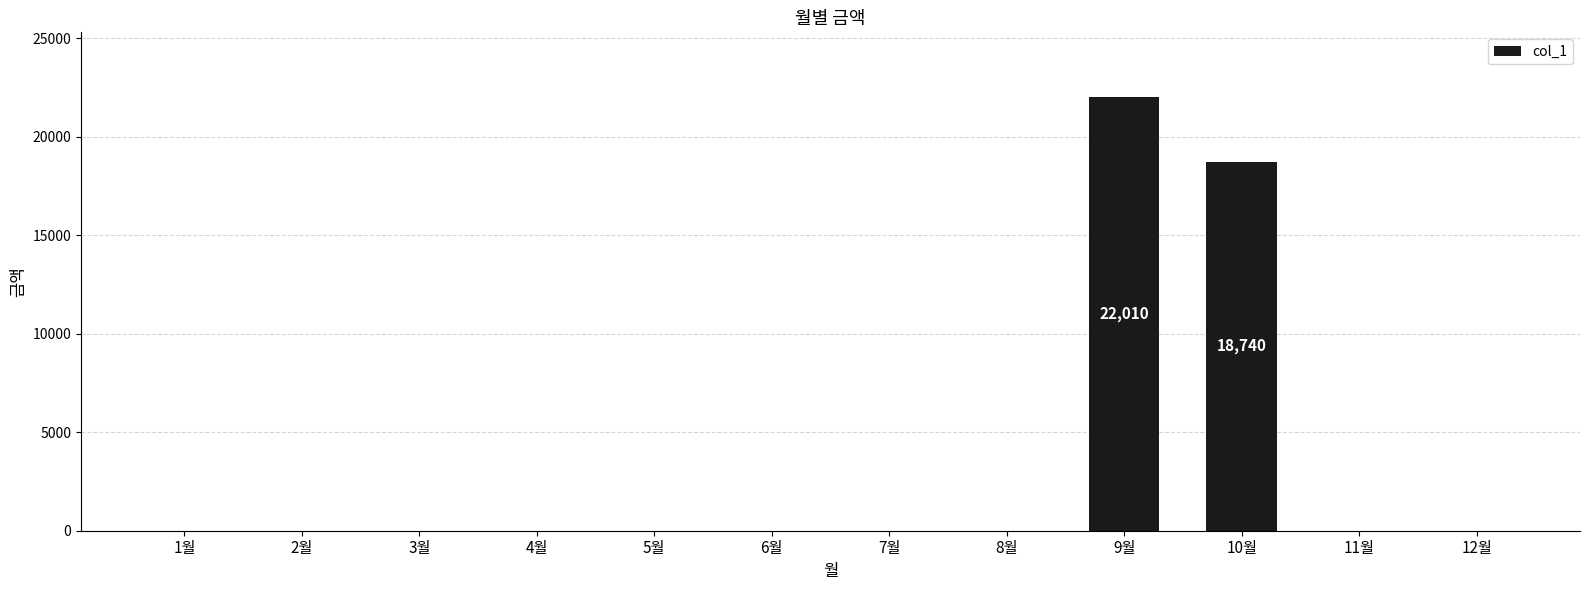

How many distinct data groups are displayed?

1